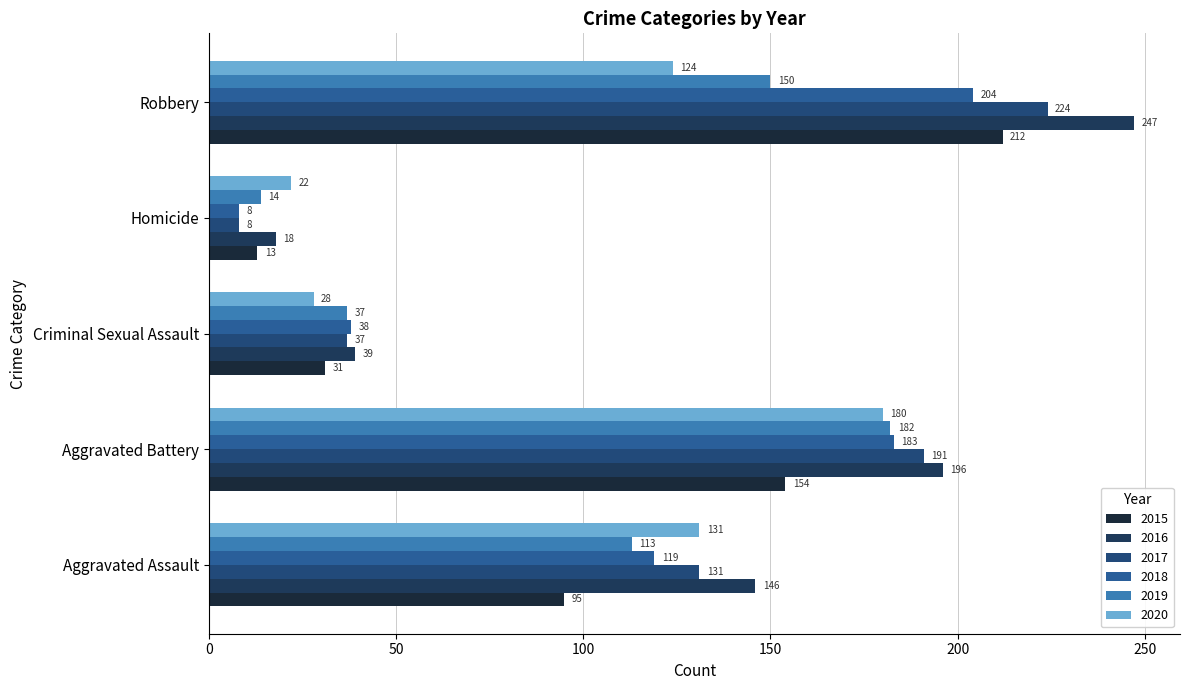

List the labels in order of 2018 value, smallest first.

Homicide, Criminal Sexual Assault, Aggravated Assault, Aggravated Battery, Robbery